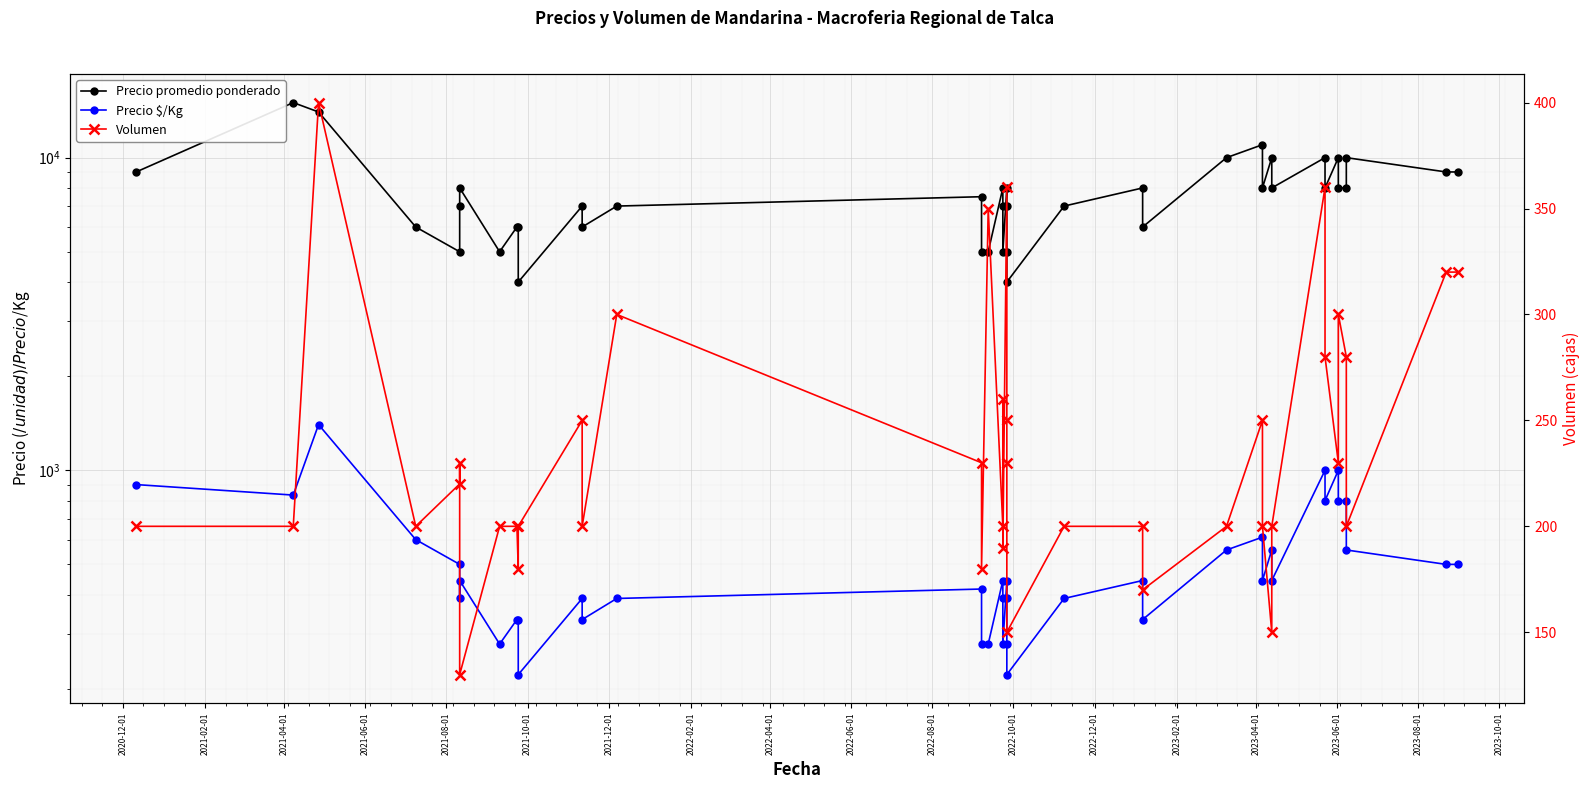

What is the average value of the Precio $/Kg series?

512